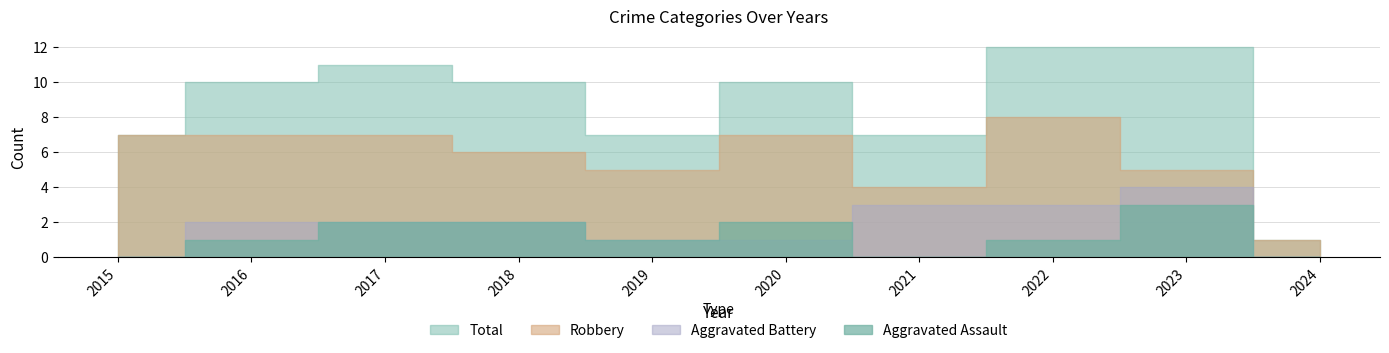

List the series in order of their peak value, highest first.

Total, Robbery, Aggravated Battery, Aggravated Assault